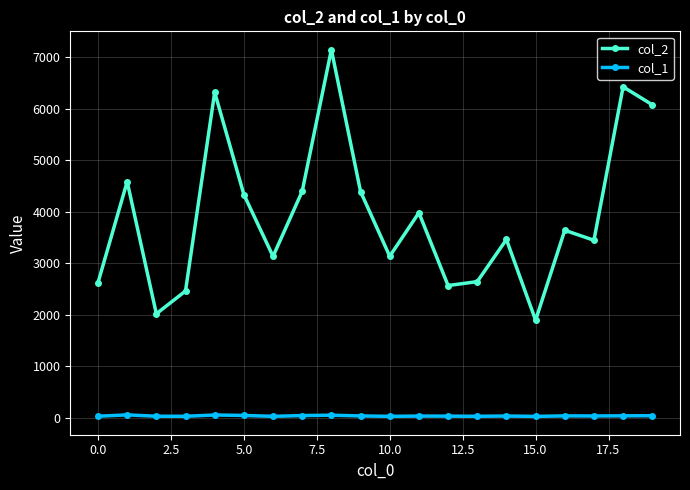

What is the sum of all col_2 values?

78704